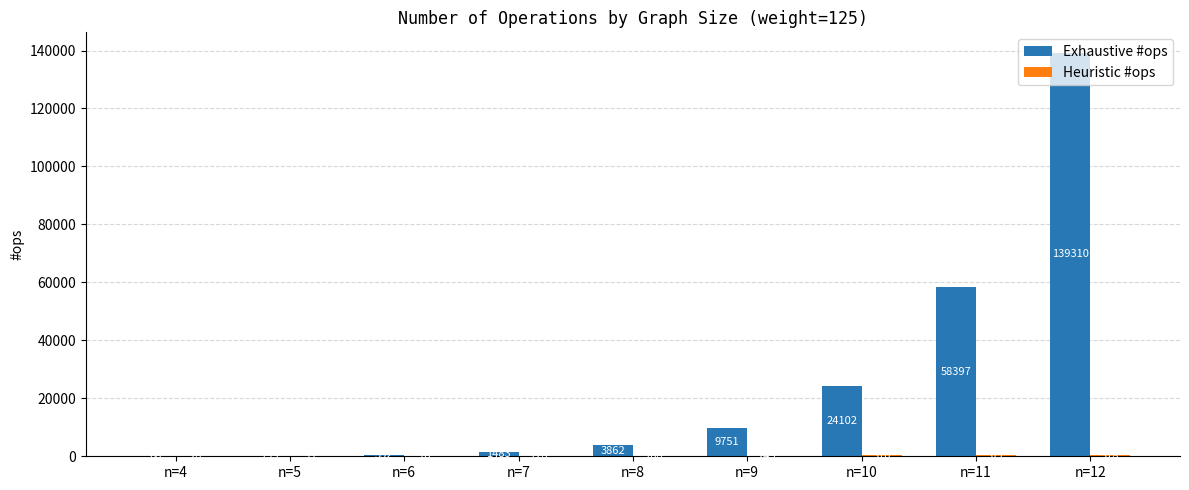

Which category has the highest value in the Exhaustive #ops series?

n=12